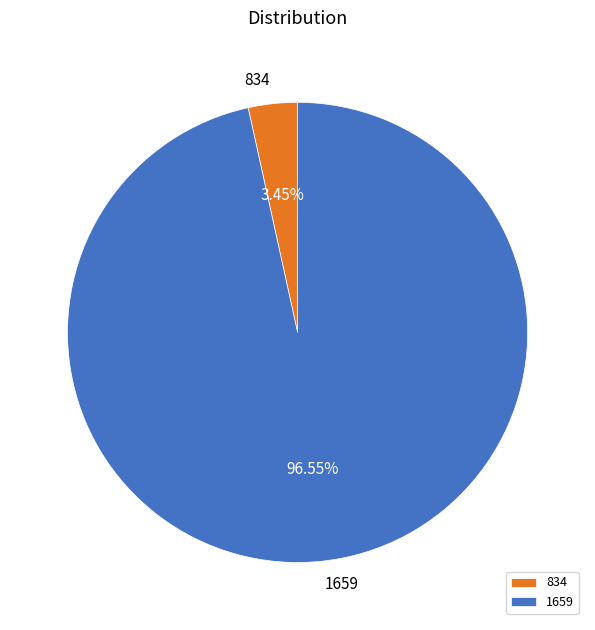

The 834 slice represents 3% of the pie. True or false?

True